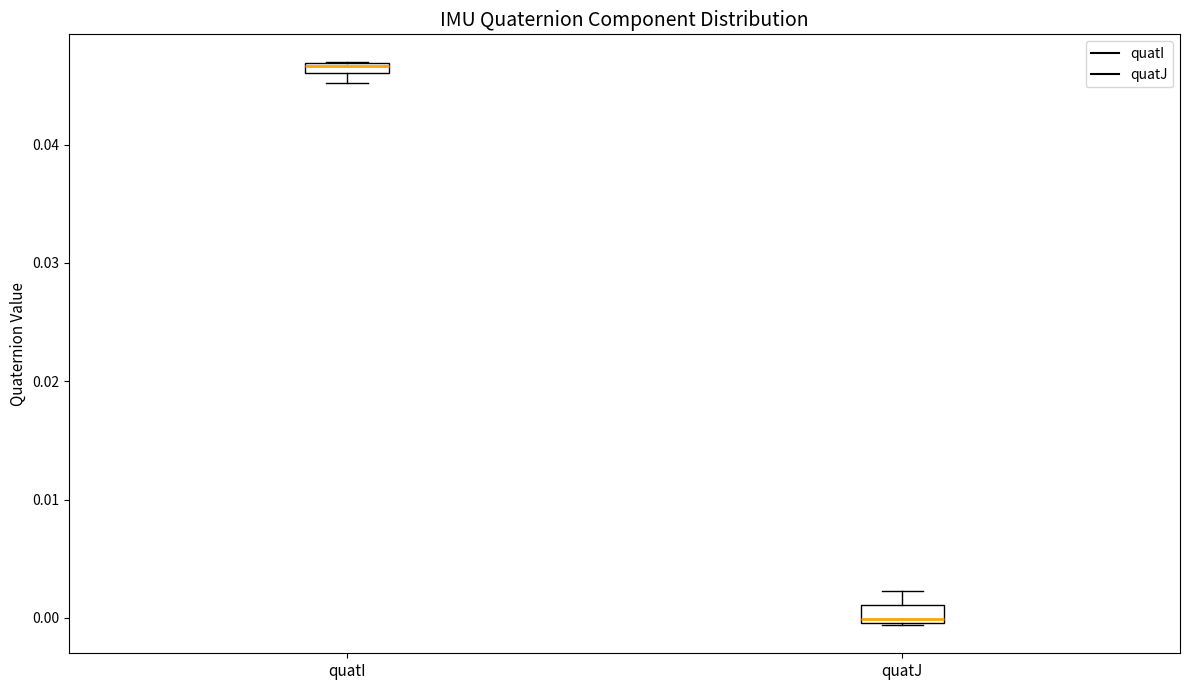

Which box's median line is the highest?

quatI